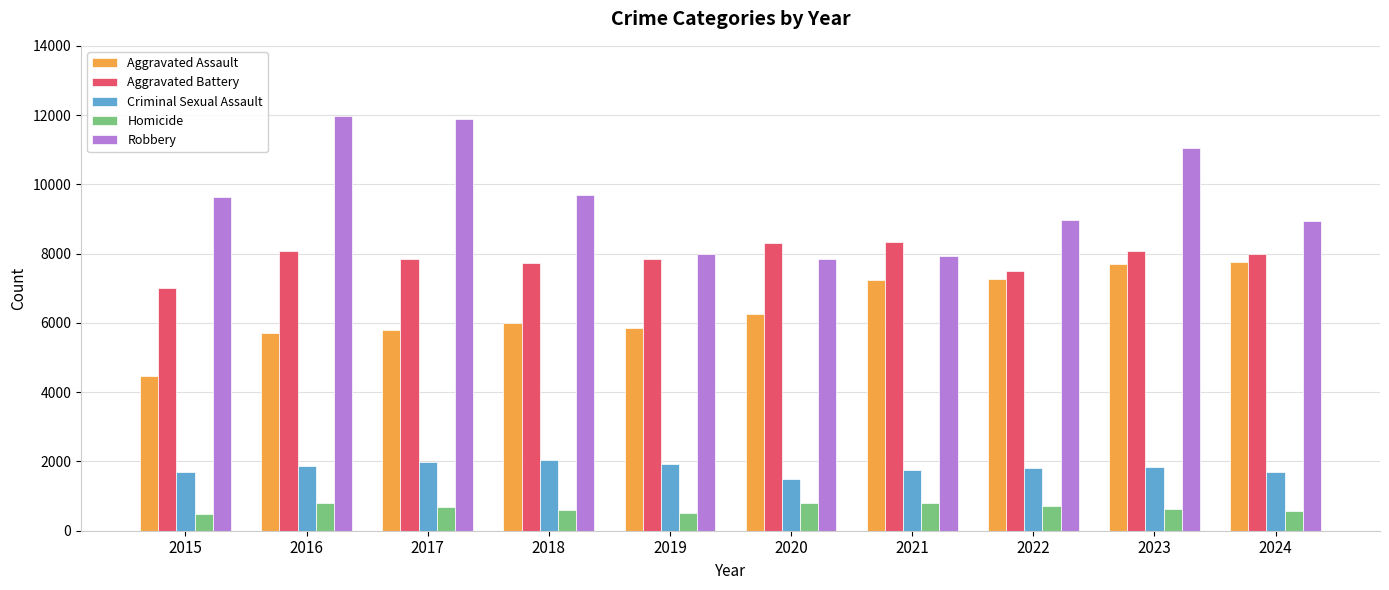

What is the difference between the second highest and minimum values in the Homicide series?

291